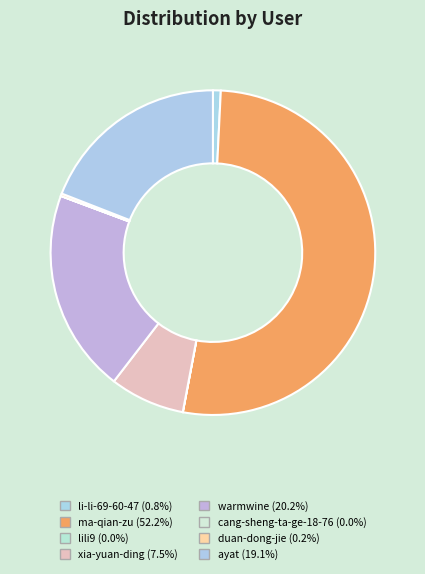

What is the majority slice?

ma-qian-zu